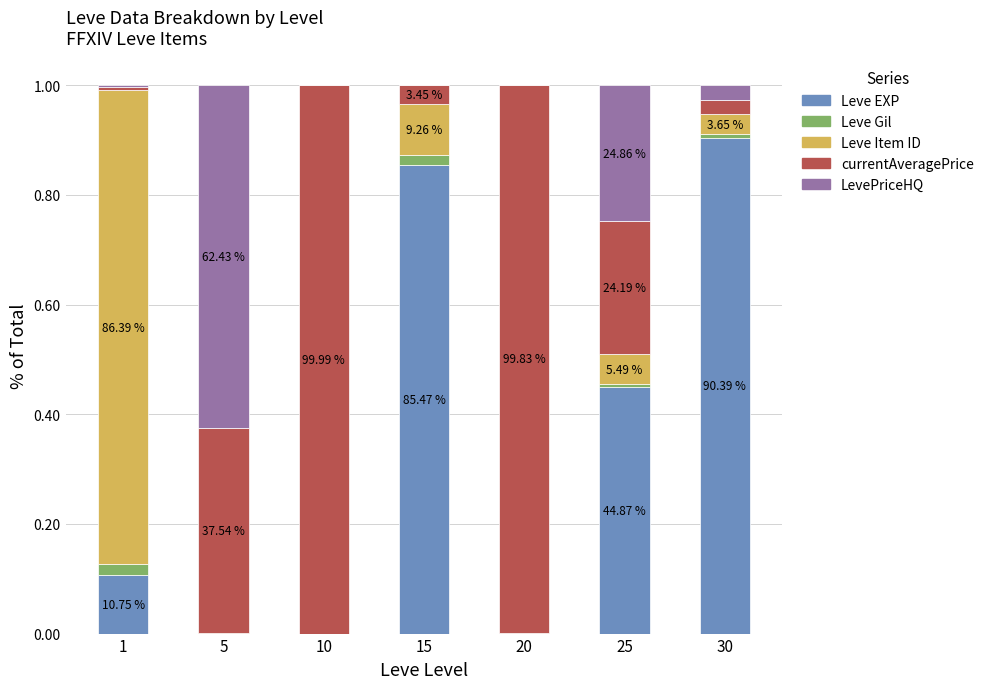

What is the average value of the LevePriceHQ series?

0.1